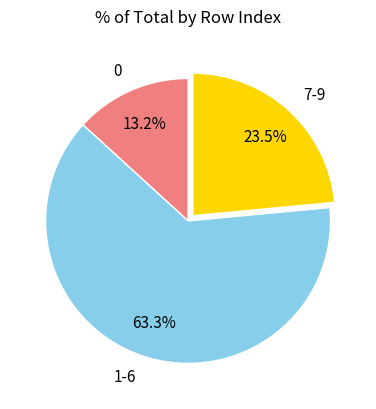

Which category has the smallest portion of the pie?

0